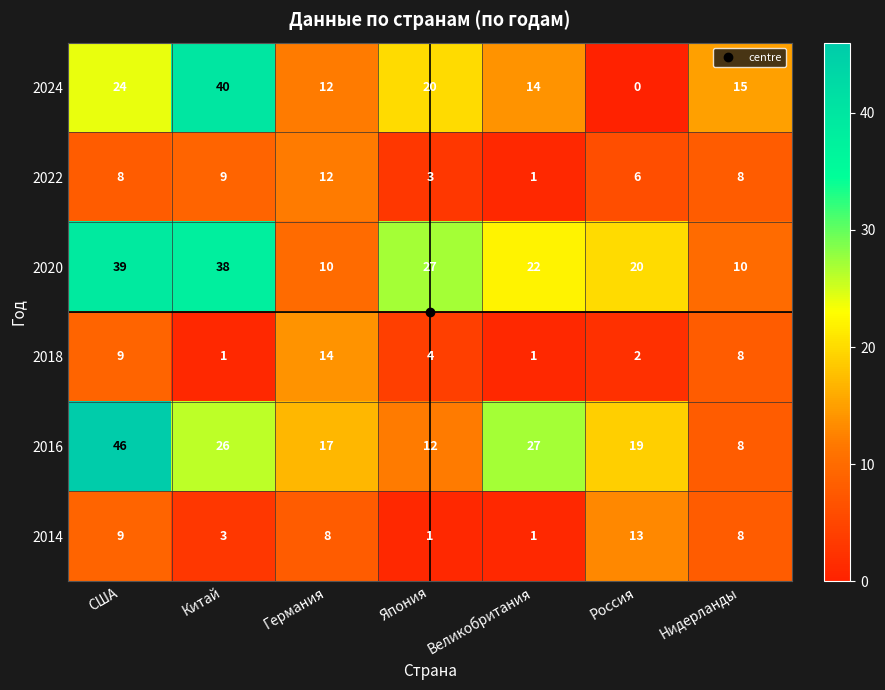

Rank the series at Япония from lowest to highest value.

2014, 2022, 2018, 2016, 2024, 2020